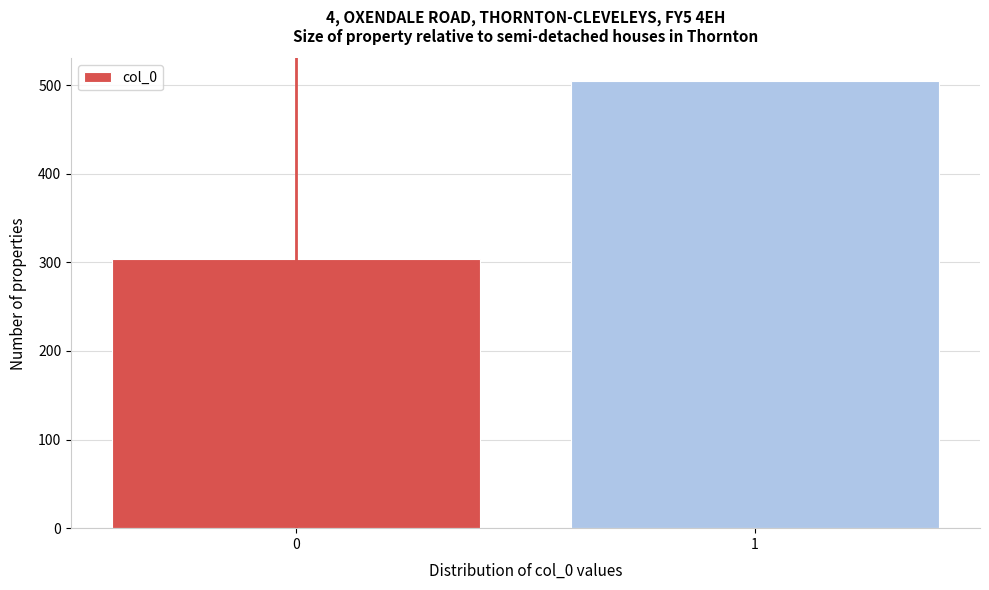

Reading left to right, list all the values displayed in this chart.

304	505